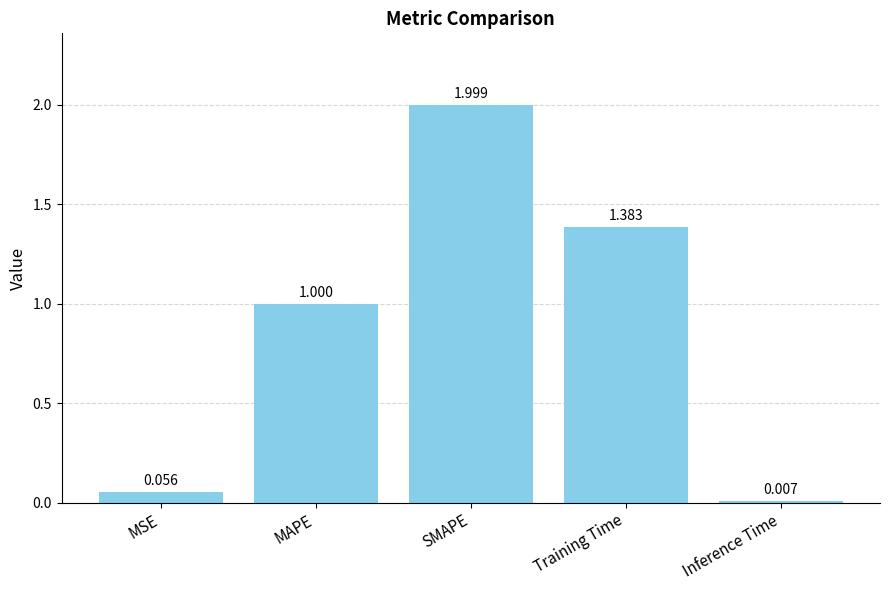

Which category has the highest value across all series?

SMAPE